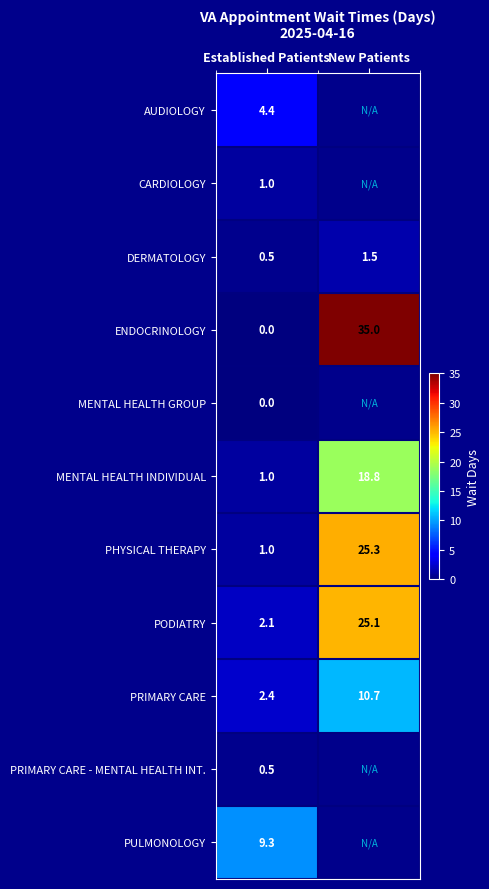

How many data points in PHYSICAL THERAPY are above 25?

1